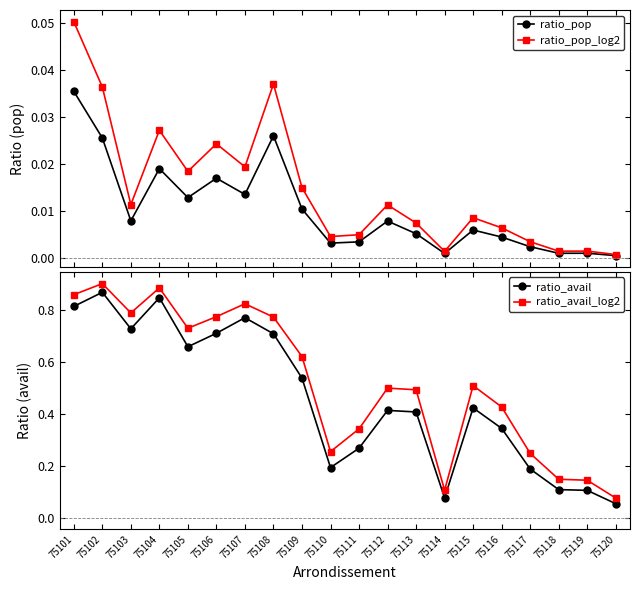

Where is the first local minimum for ratio_pop_log2?

75103